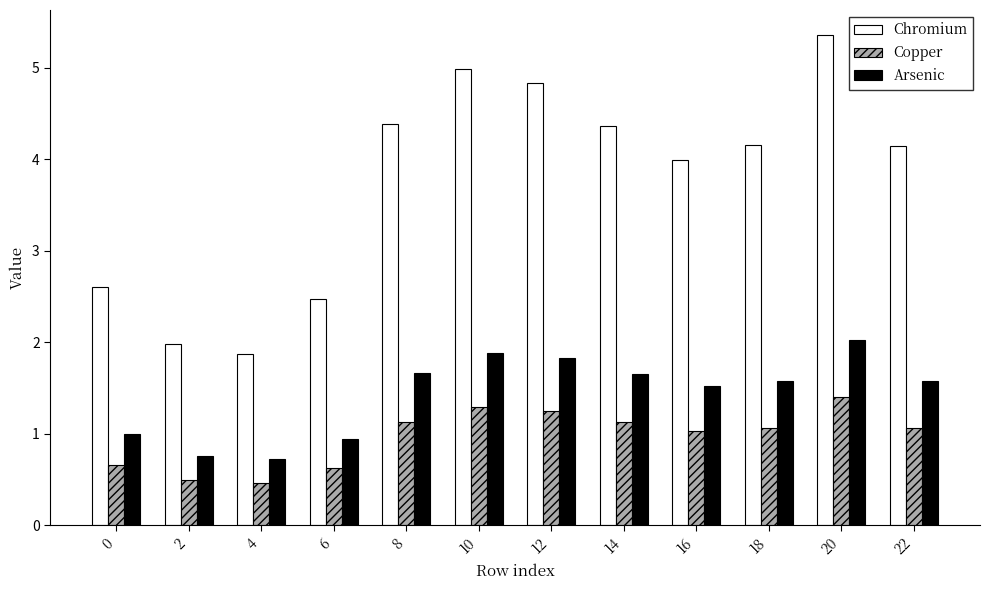

At 6, list the series in order from smallest to largest.

Copper, Arsenic, Chromium